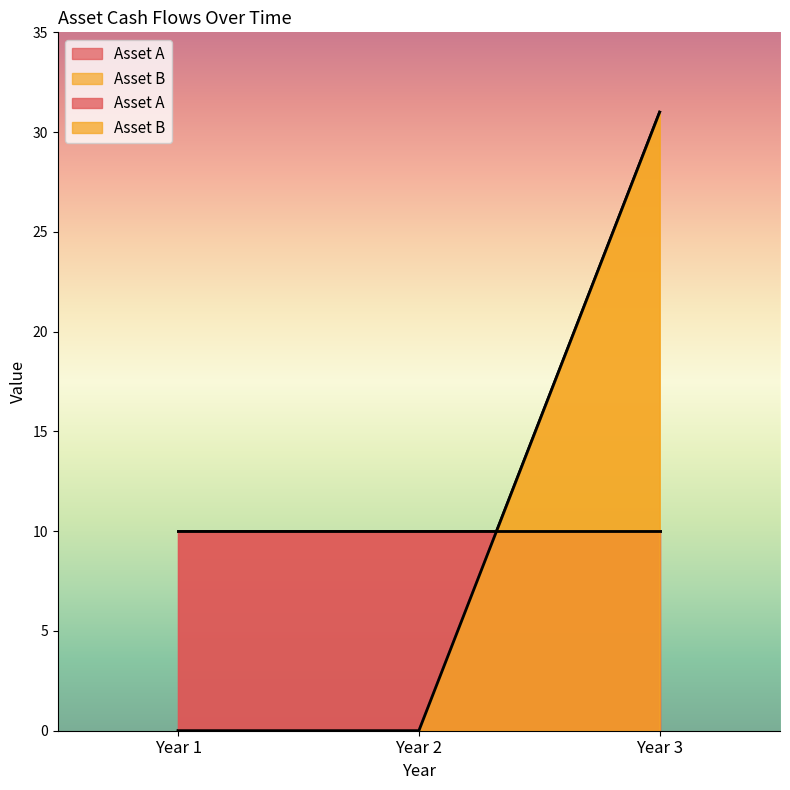

What is the greatest value displayed?

31